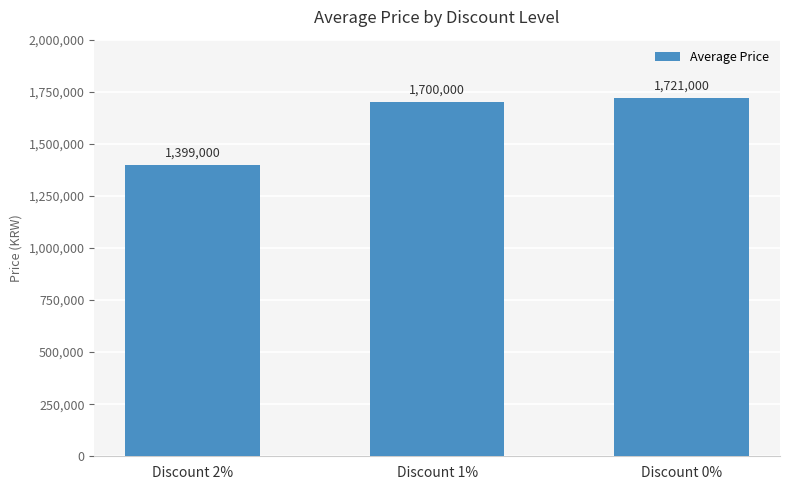

List the labels in order of value, smallest first.

Discount 2%, Discount 1%, Discount 0%